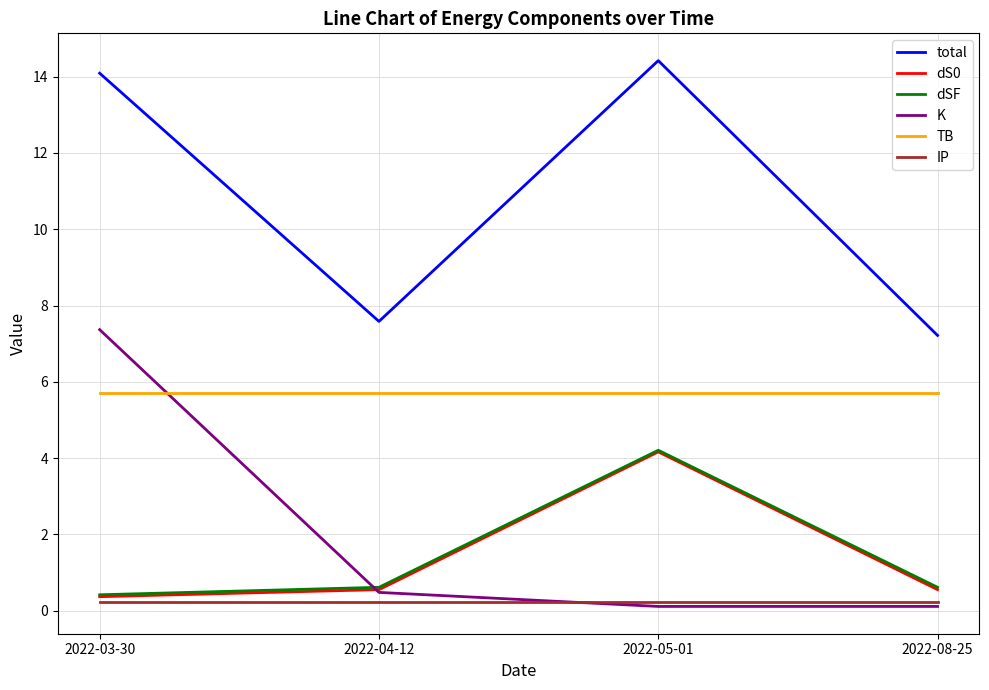

True or false: total and K intersect in this chart.

False